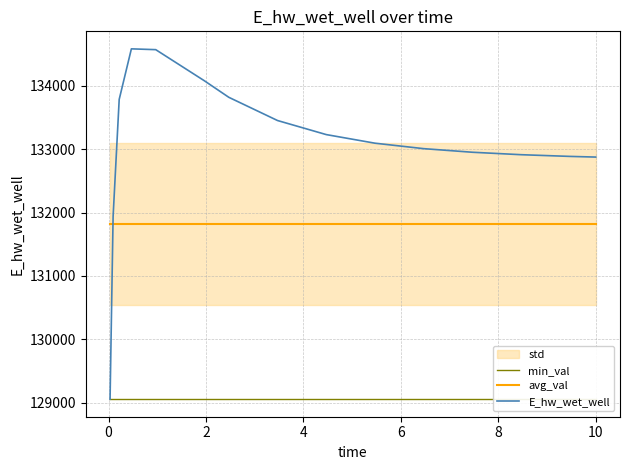

What is the average value of the E_hw_wet_well series?

133083.5